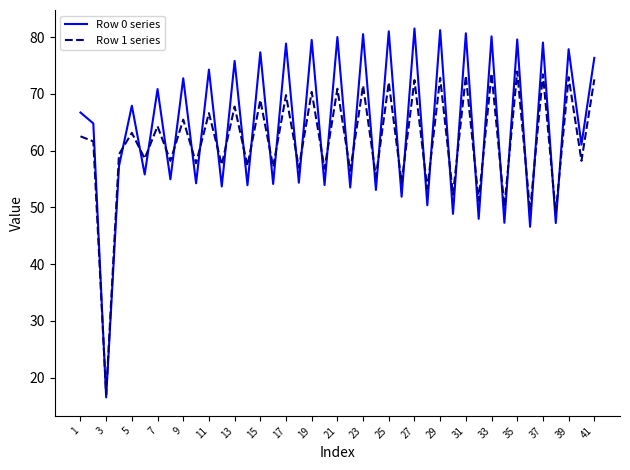

What is the lowest value of the Row 1 series series?

17.1